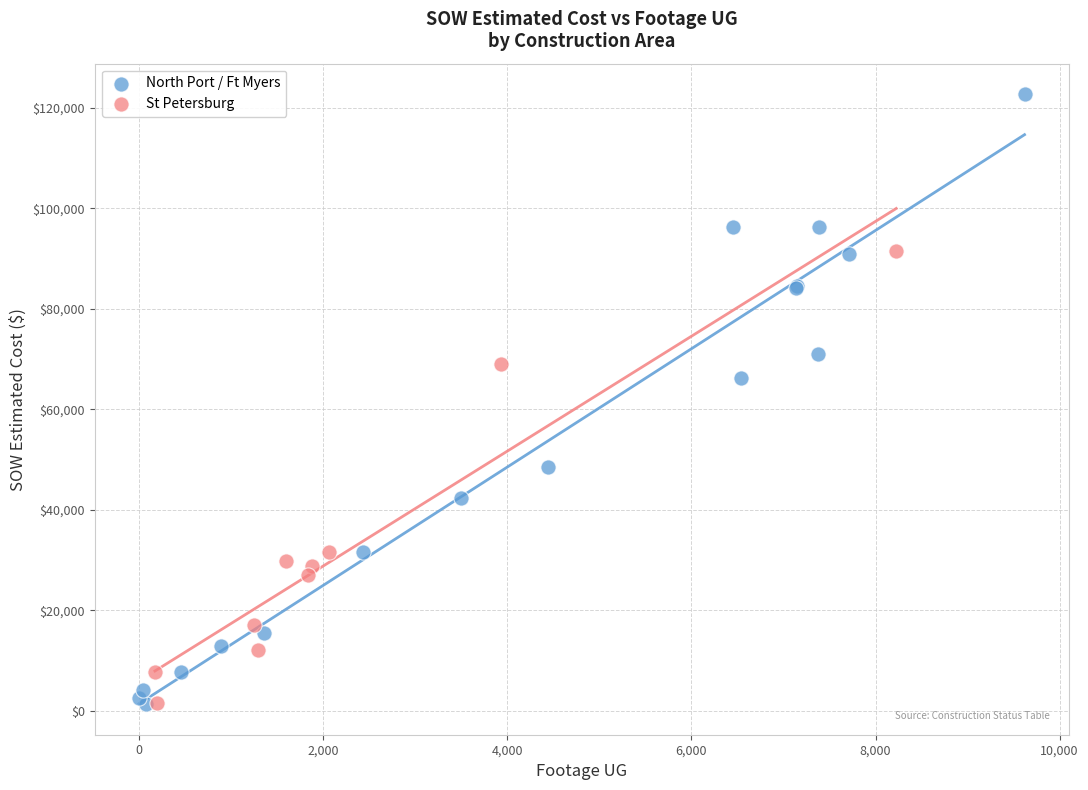

Which series has the largest Y range (max minus min)?

North Port / Ft Myers